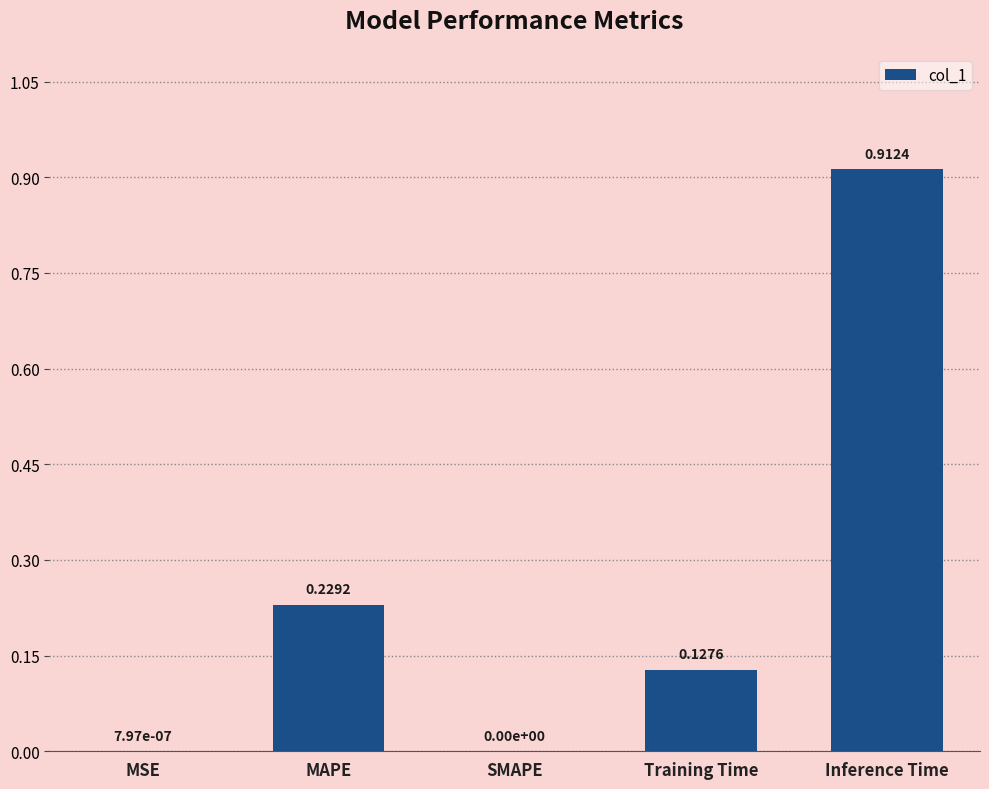

How many values exceed 0?

4